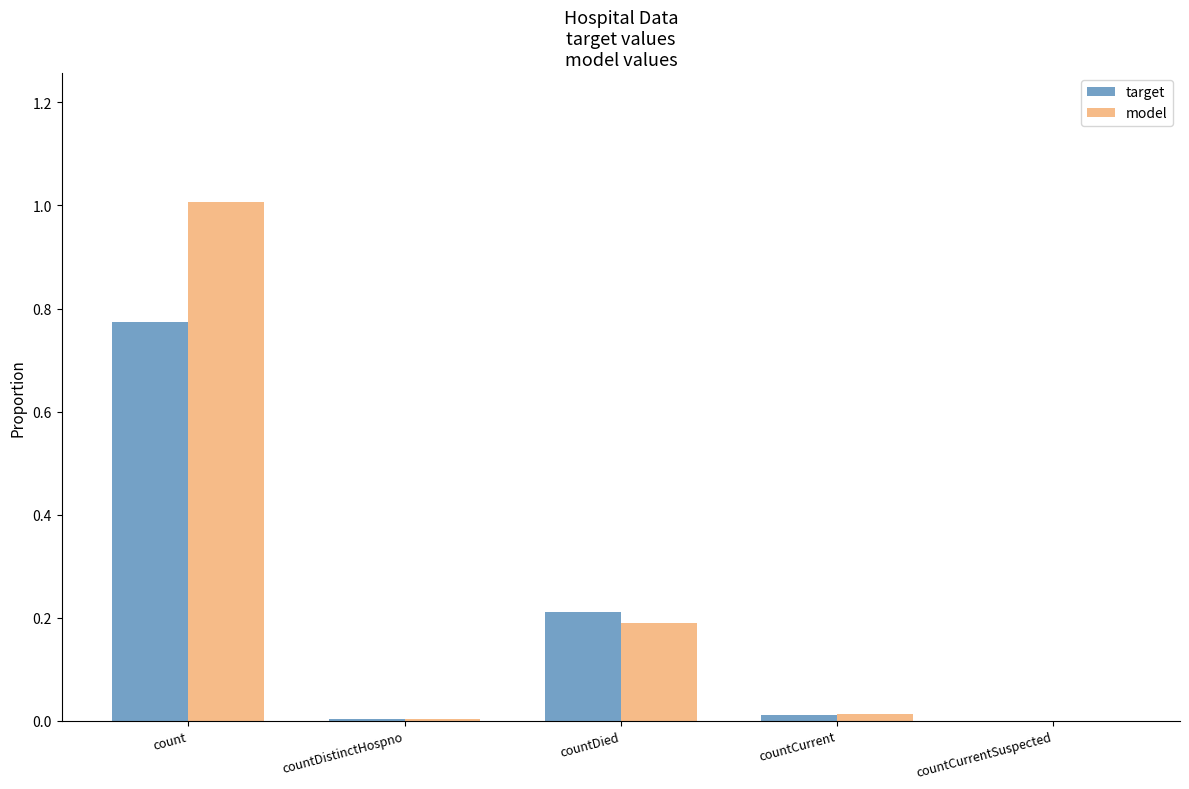

At which category is the sum across all series the highest?

count